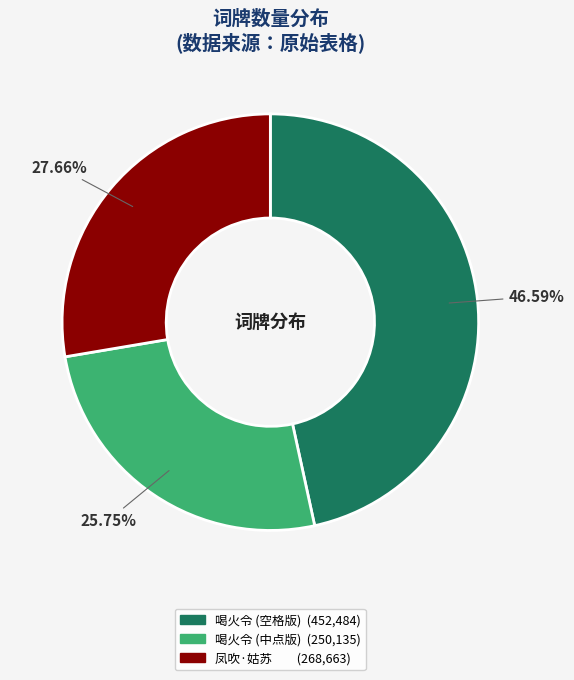

Does any single category account for the majority?

No